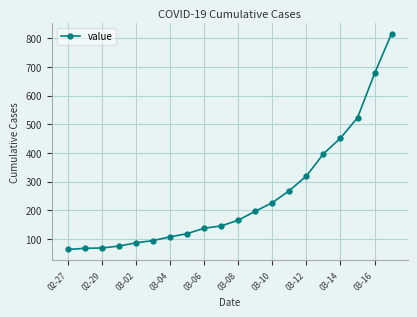

What is the value of the 6th point from the left?

95